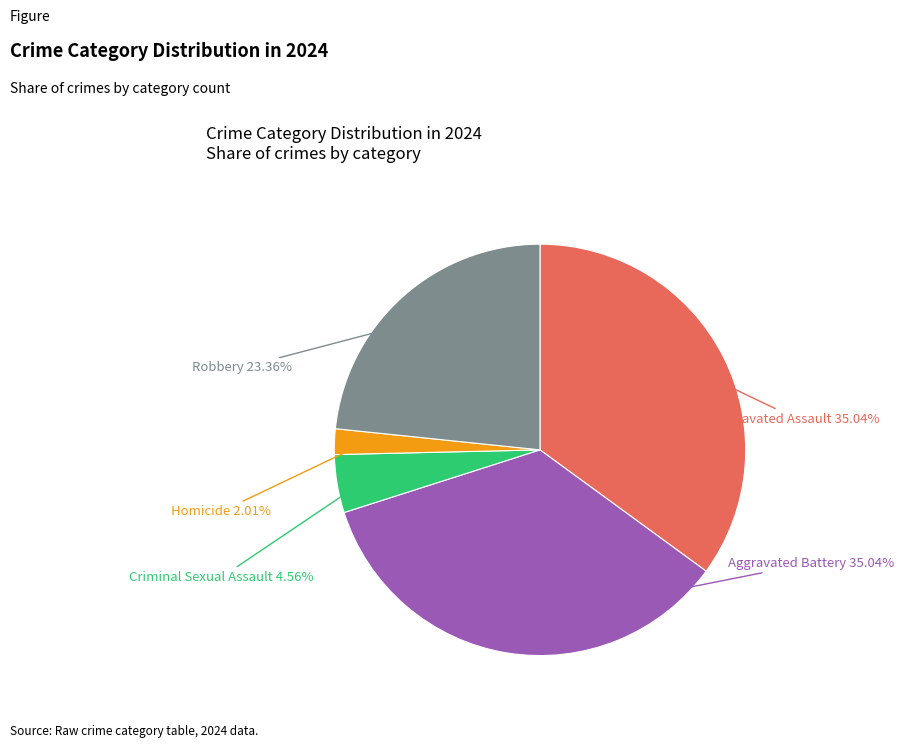

How many slices are in this pie chart?

5